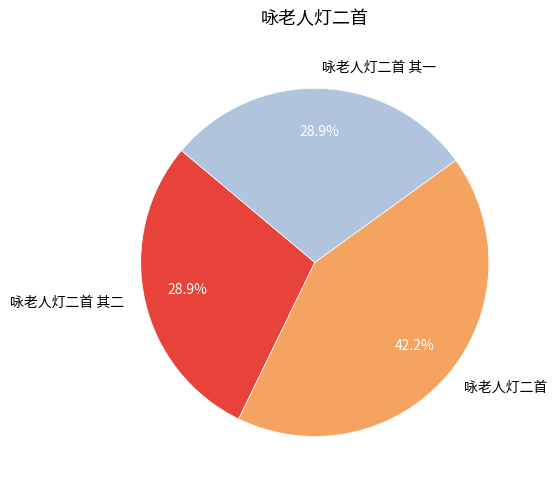

What is the ratio of the value at 咏老人灯二首 其一 to the value at 咏老人灯二首 其二?

1.0